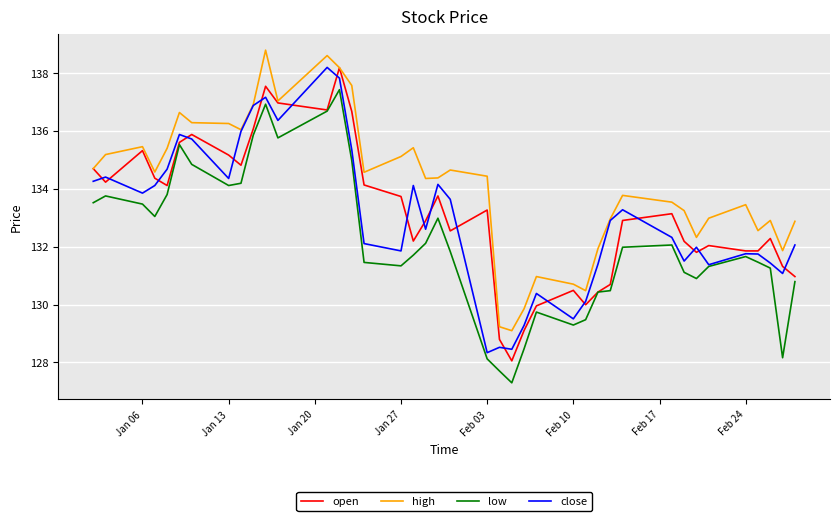

True or false: high and low intersect in this chart.

False